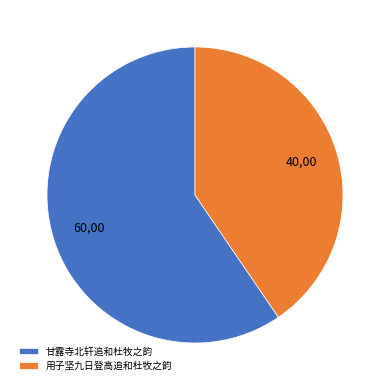

Which slice represents more than half of the pie?

甘露寺北轩追和杜牧之韵